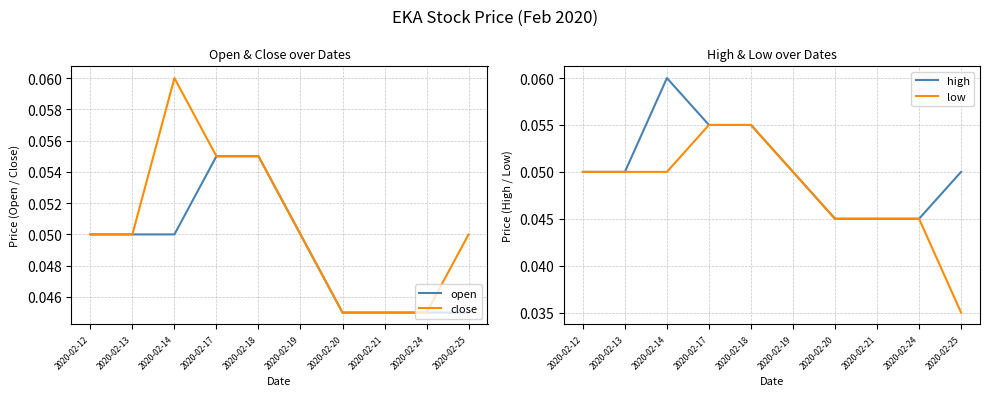

At which category is the sum across all series the highest?

2020-02-14